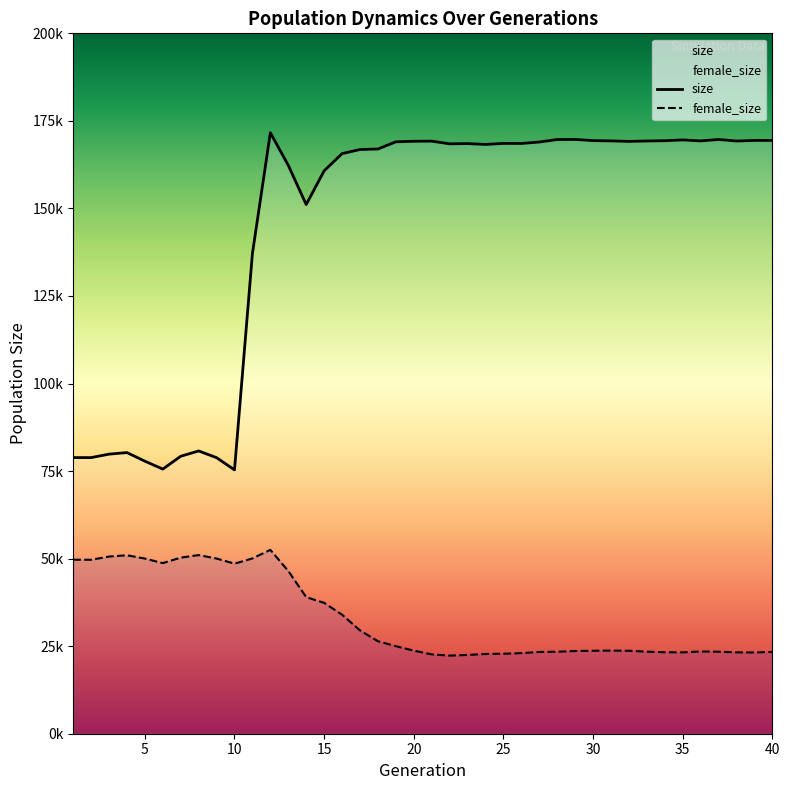

How many distinct data groups are displayed?

2